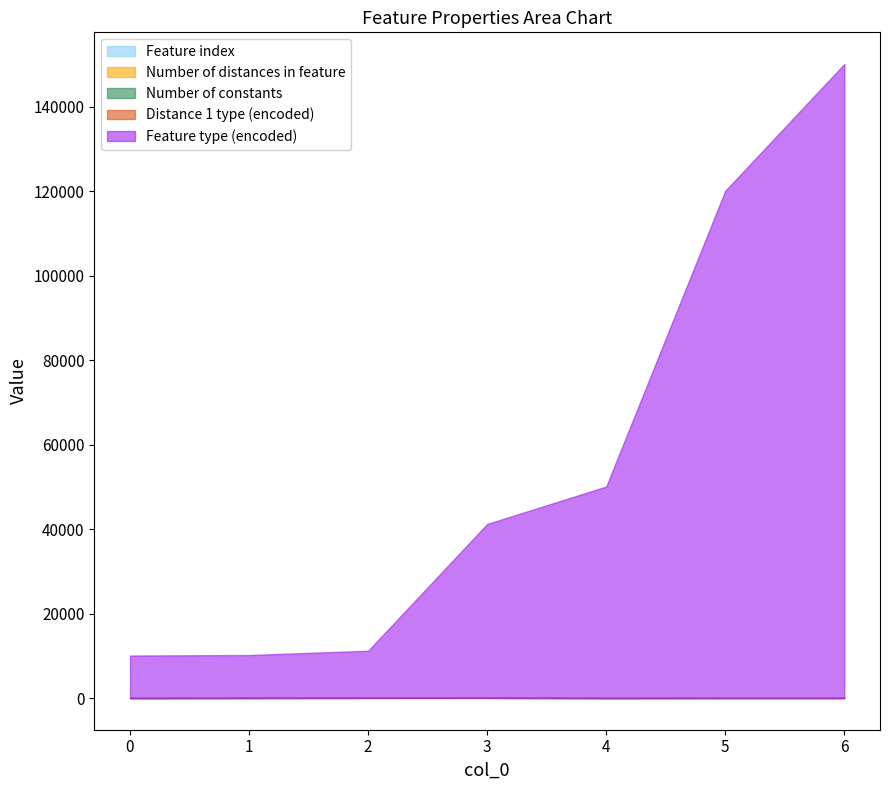

What is the total value across all series at 6?

150072